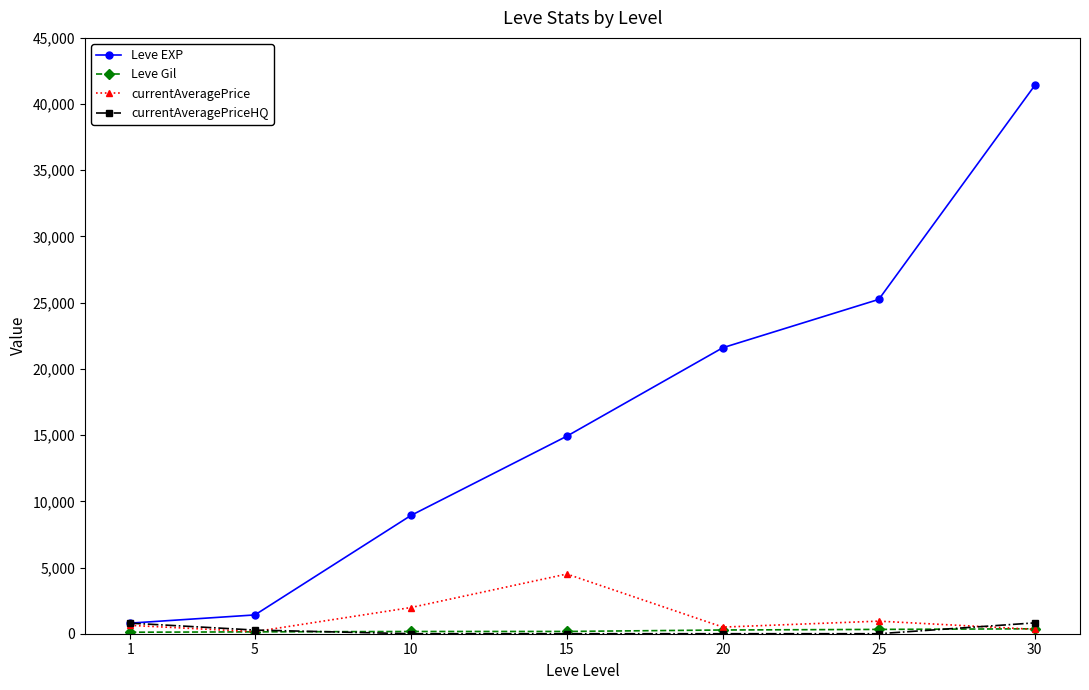

What is the value of the Leve EXP point at the 7th from the left?

41410.0